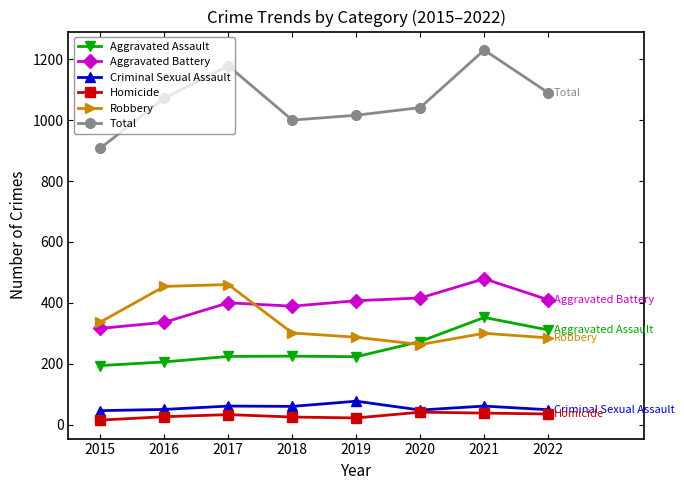

What is the minimum value shown in the chart?

15